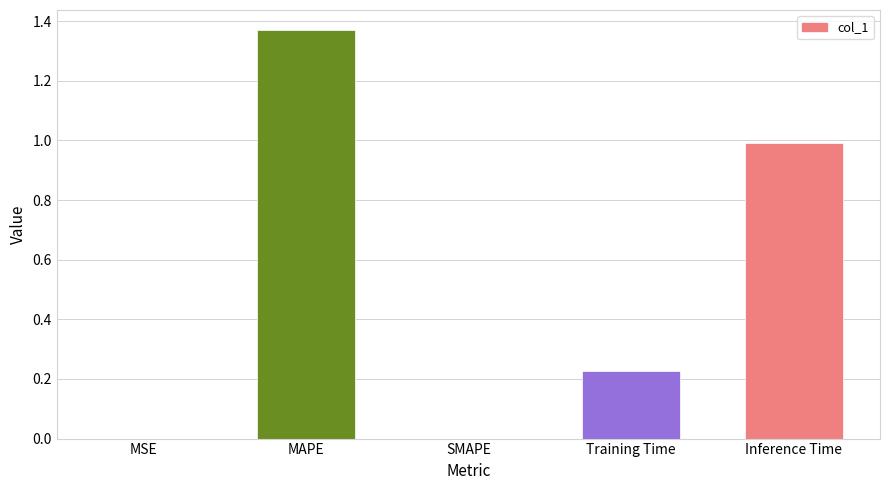

True or false: the data shows 0.6 at MAPE.

False